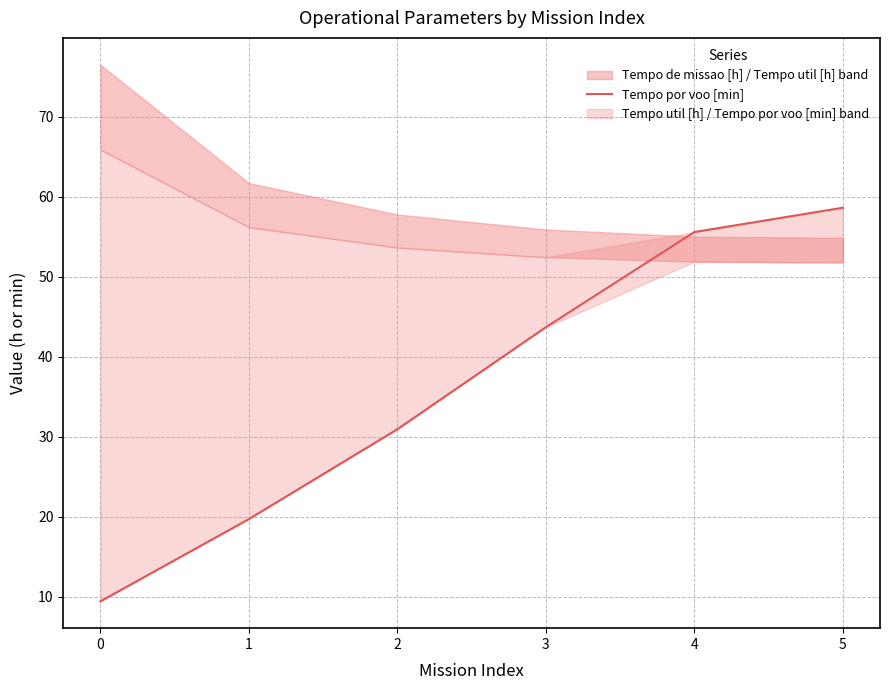

What is the difference between the maximum and minimum values?

49.2